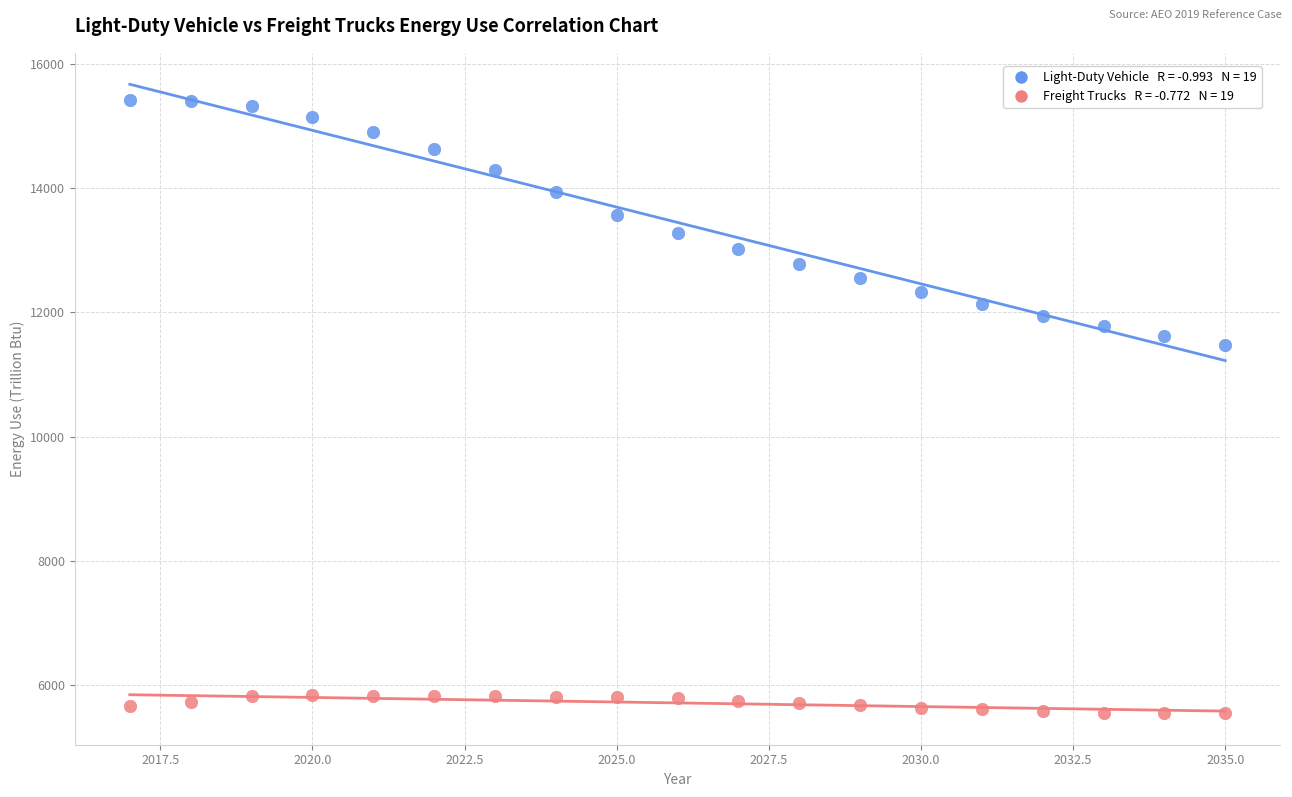

Across all data points, what is the range of X values (max minus min)?

18.0